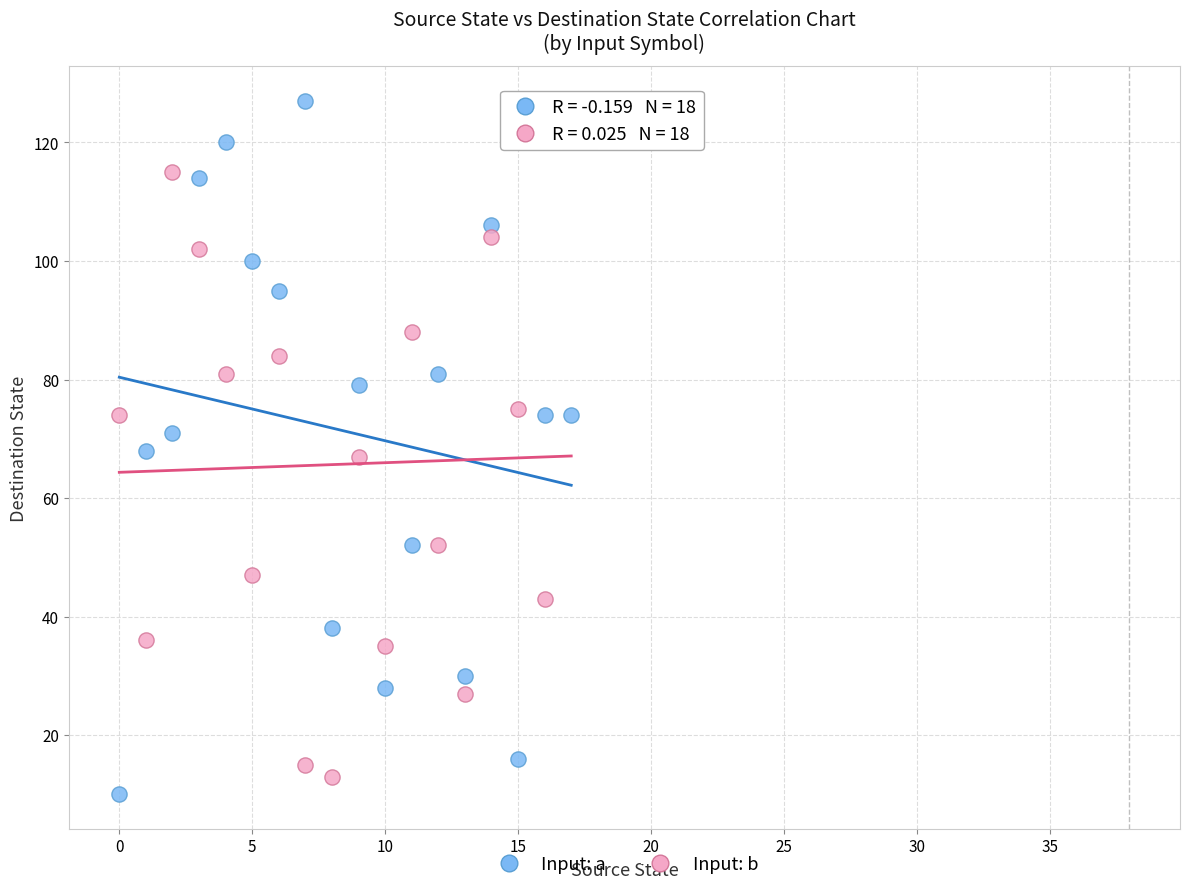

Which series has the largest Y range (max minus min)?

Input: a